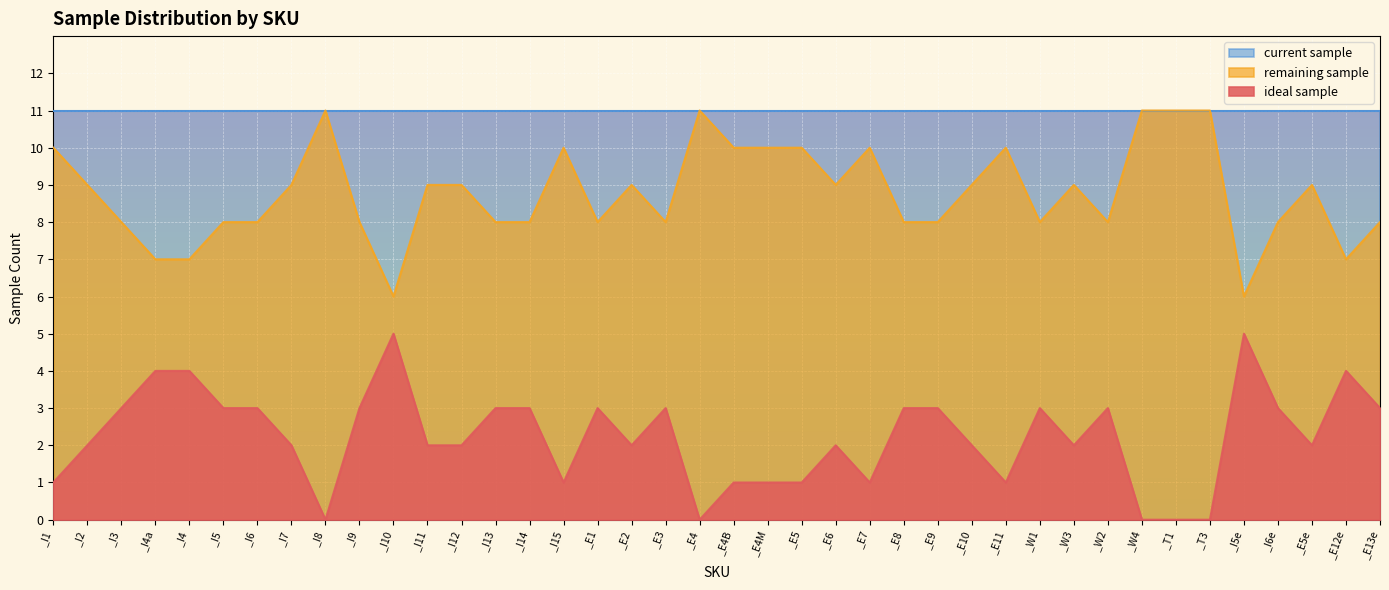

At _E10, list the series in order from smallest to largest.

ideal sample, remaining sample, current sample